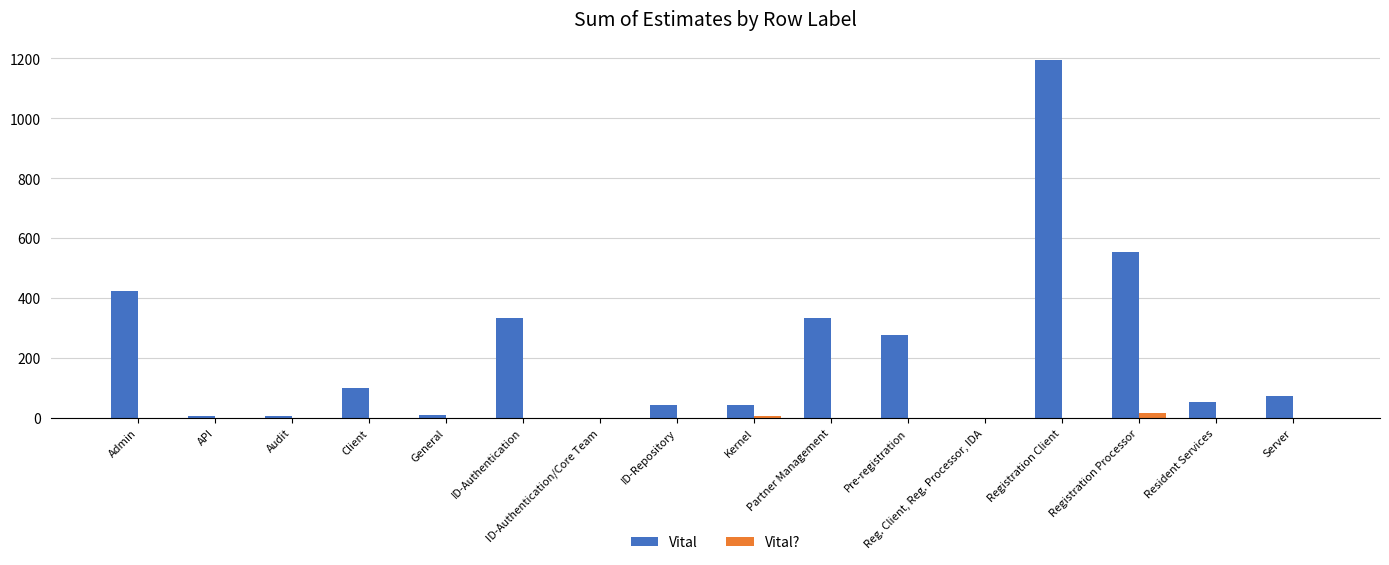

Which series has the widest spread of values?

Vital